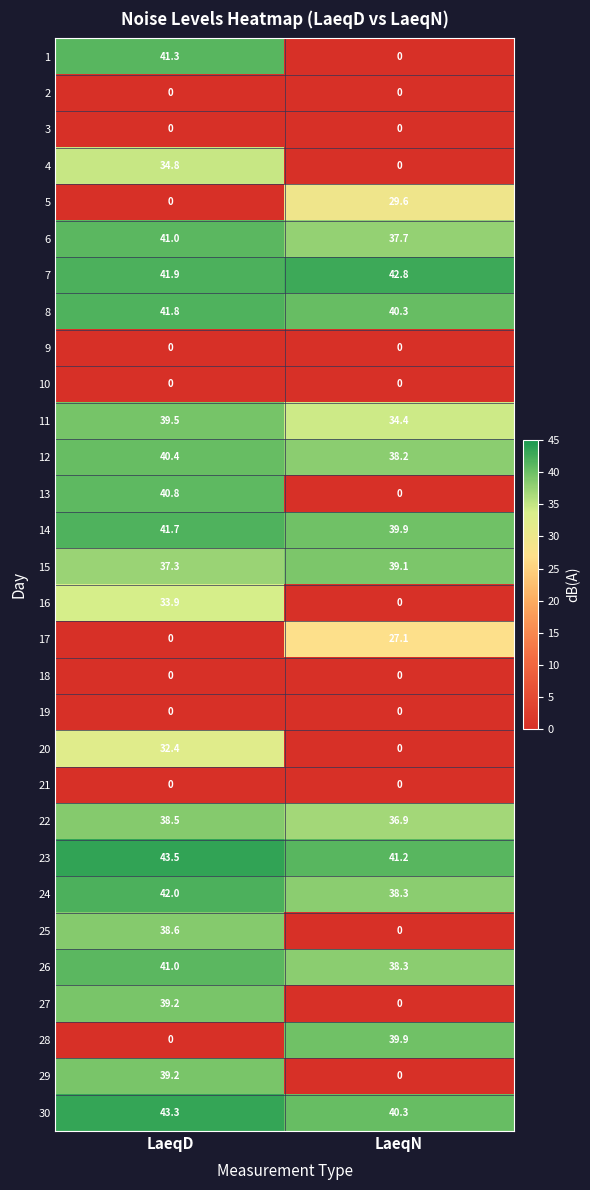

At which category is the sum across all series the highest?

LaeqD